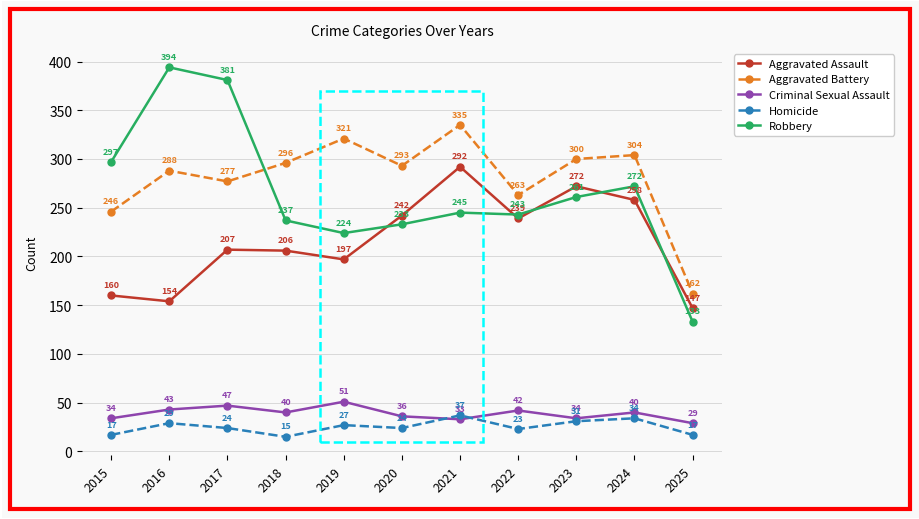

Where is the first local minimum for Aggravated Assault?

2016